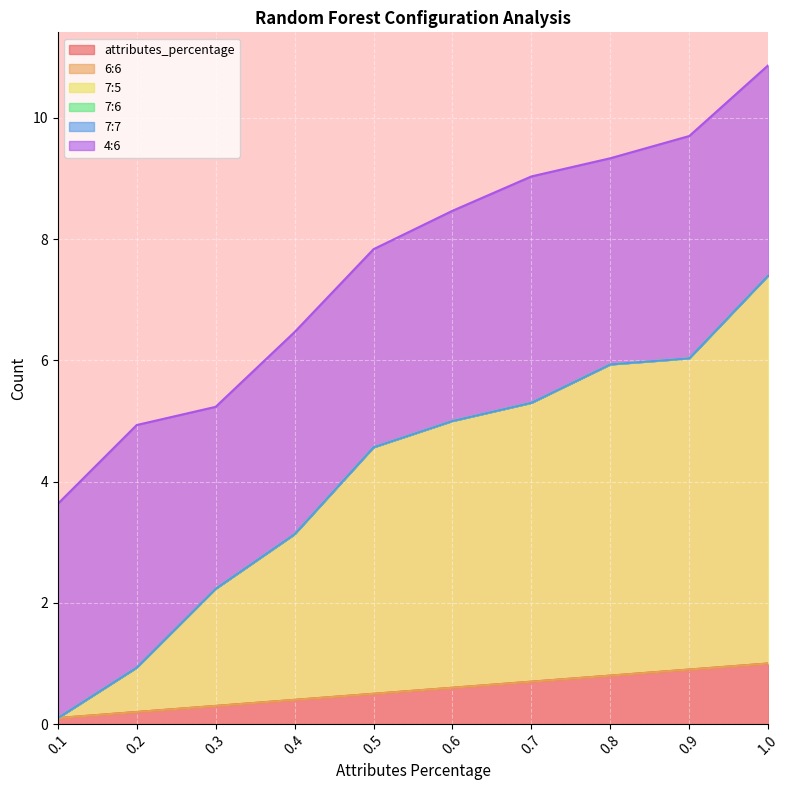

Is it true that 4:6 equals 3.5 at 0.6?

True